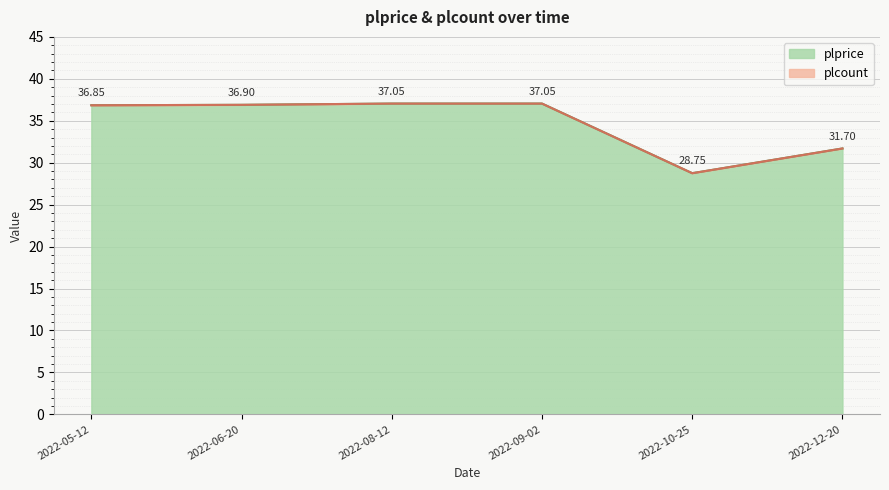

What is the value of the 6th point from the left?

31.7